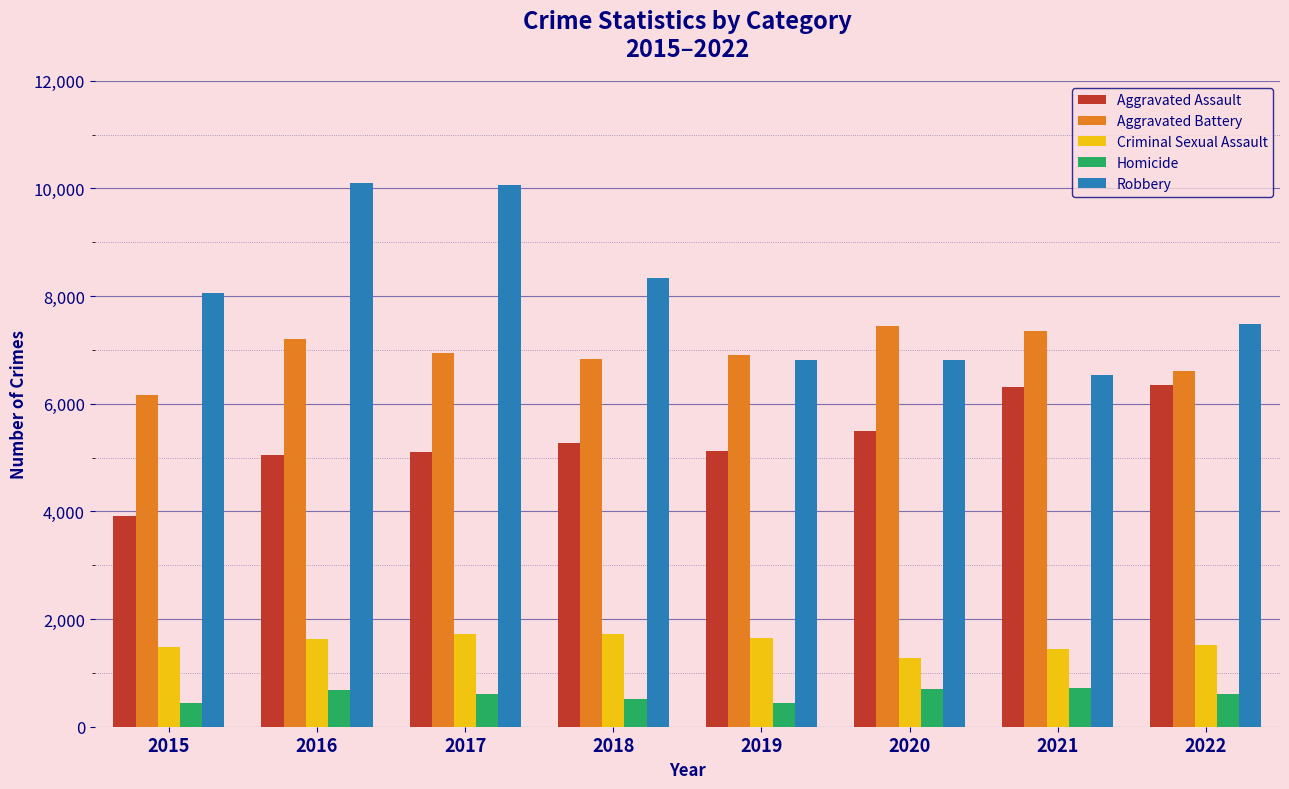

Which series has the widest spread of values?

Robbery